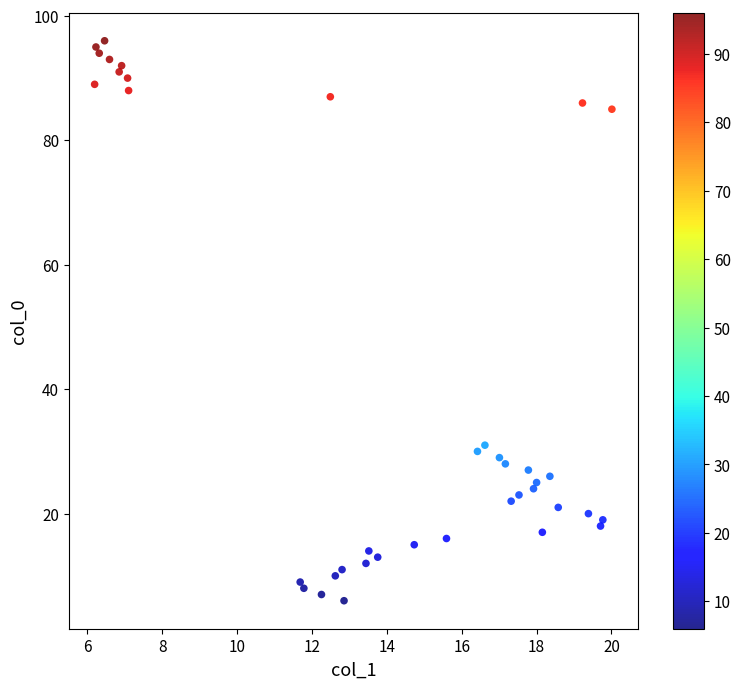

What is the range of Y values (max minus min)?

90